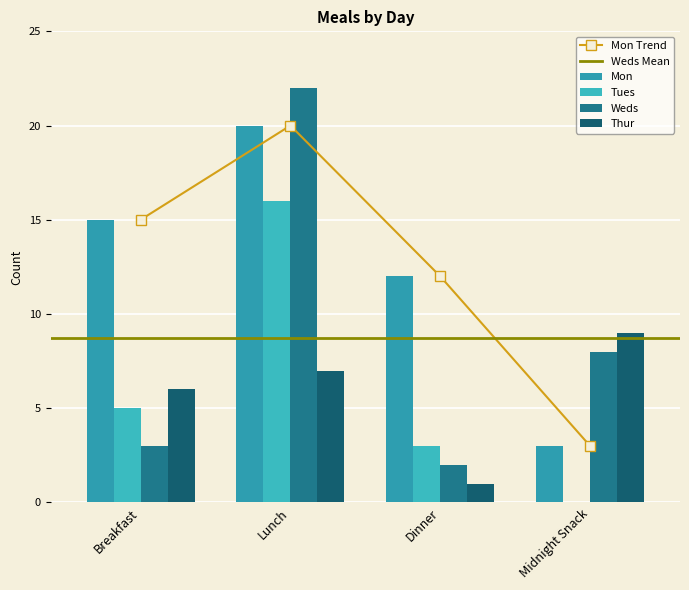

Reading right to left, transcribe all the data shown in this chart.

Mon: 3	12	20	15
Tues: 0	3	16	5
Weds: 8	2	22	3
Thur: 9	1	7	6